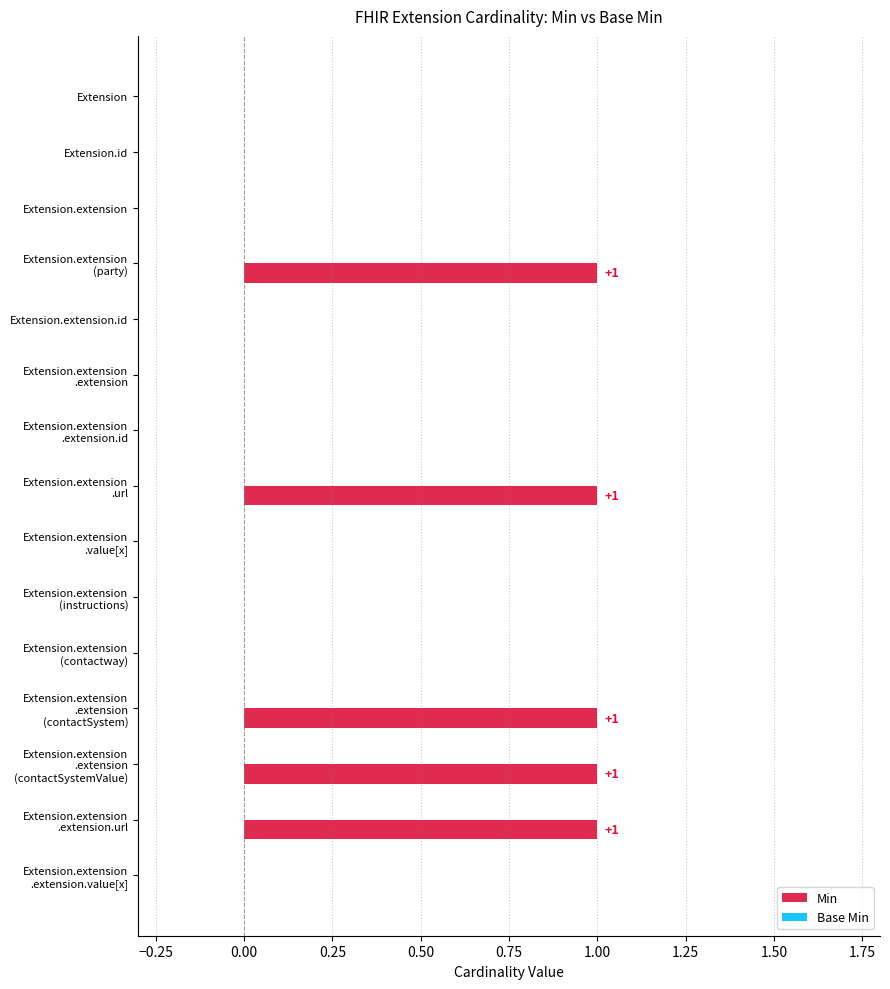

What is the sum of all values?

5